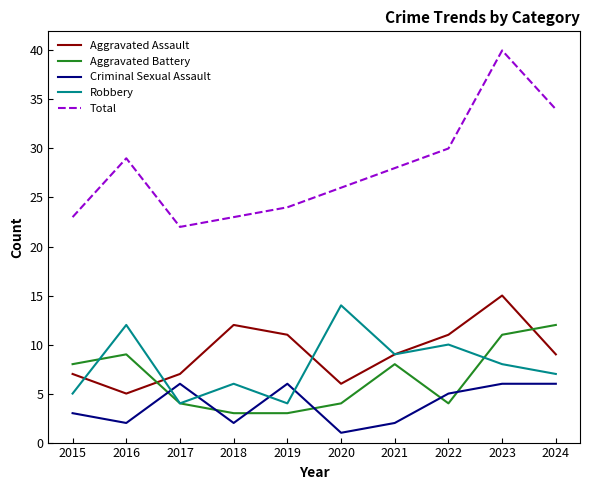

At which label is Robbery closest to 9?

2021